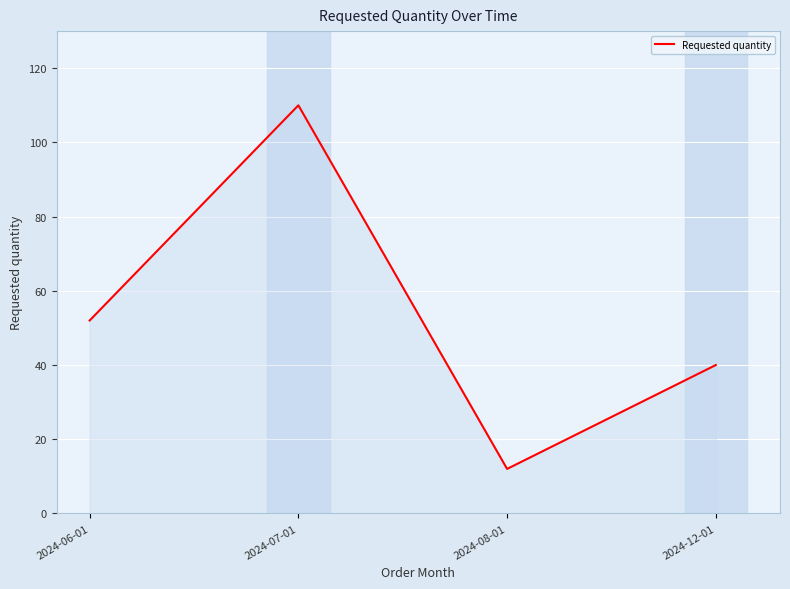

Reading right to left, extract all data points from this chart.

2024-12-01=40	2024-08-01=12	2024-07-01=110	2024-06-01=52